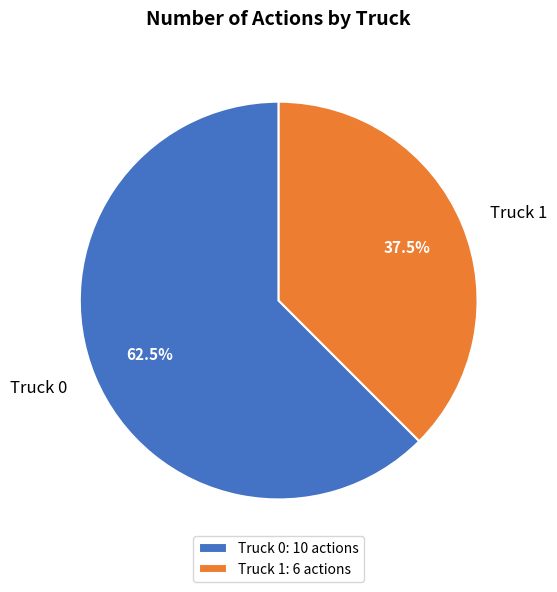

Combined, do Truck 1 and Truck 0 account for over 50%?

Yes